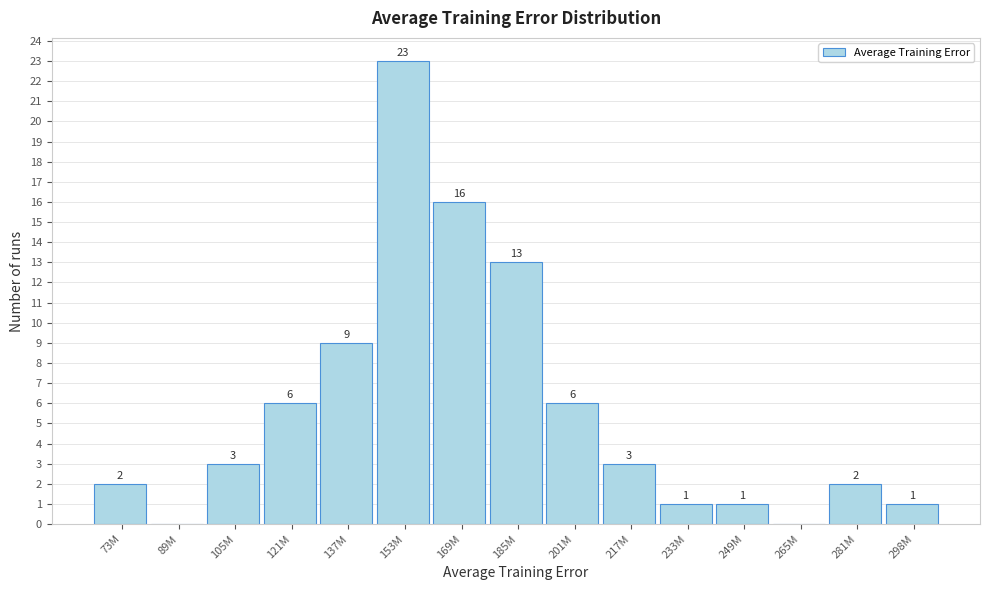

Reading left to right, transcribe all the data shown in this chart.

73M=2	89M=0	105M=3	121M=6	137M=9	153M=23	169M=16	185M=13	201M=6	217M=3	233M=1	249M=1	265M=0	281M=2	298M=1